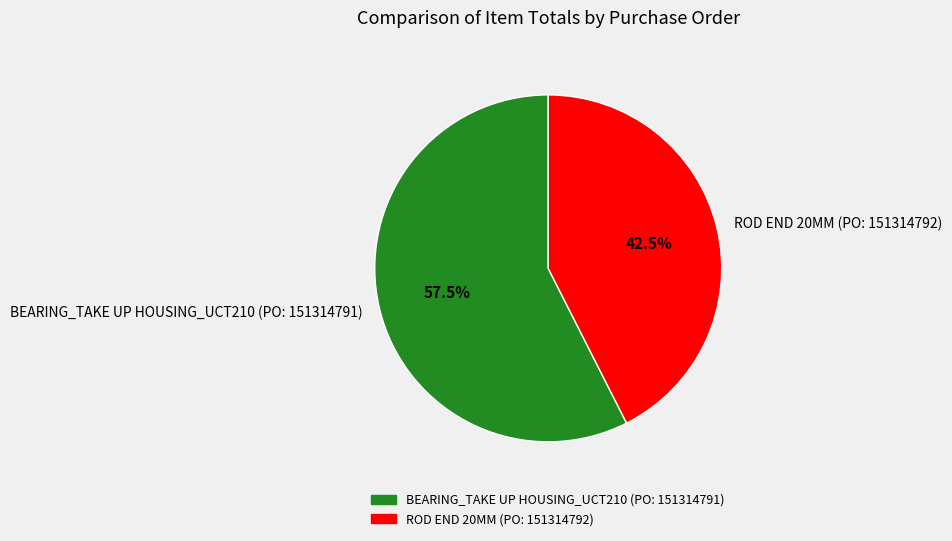

What is the majority slice?

BEARING_TAKE UP HOUSING_UCT210 (PO: 151314791)